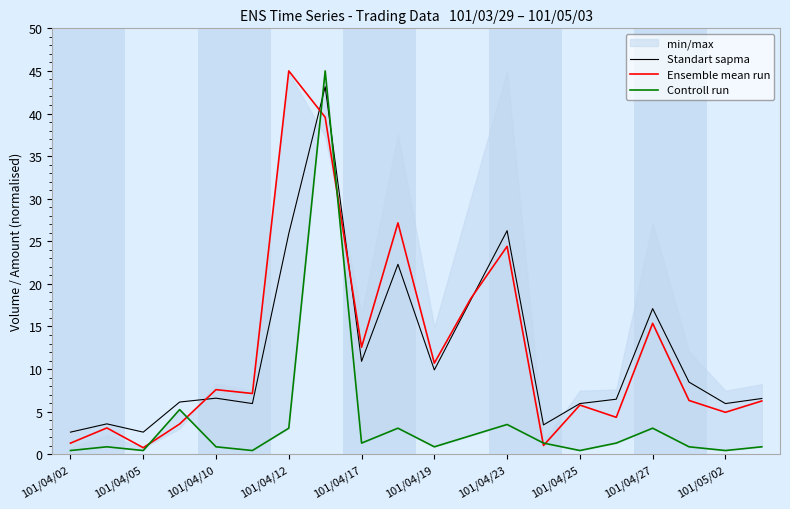

The value of Standart sapma at 101/04/19 is 9.9. True or false?

True